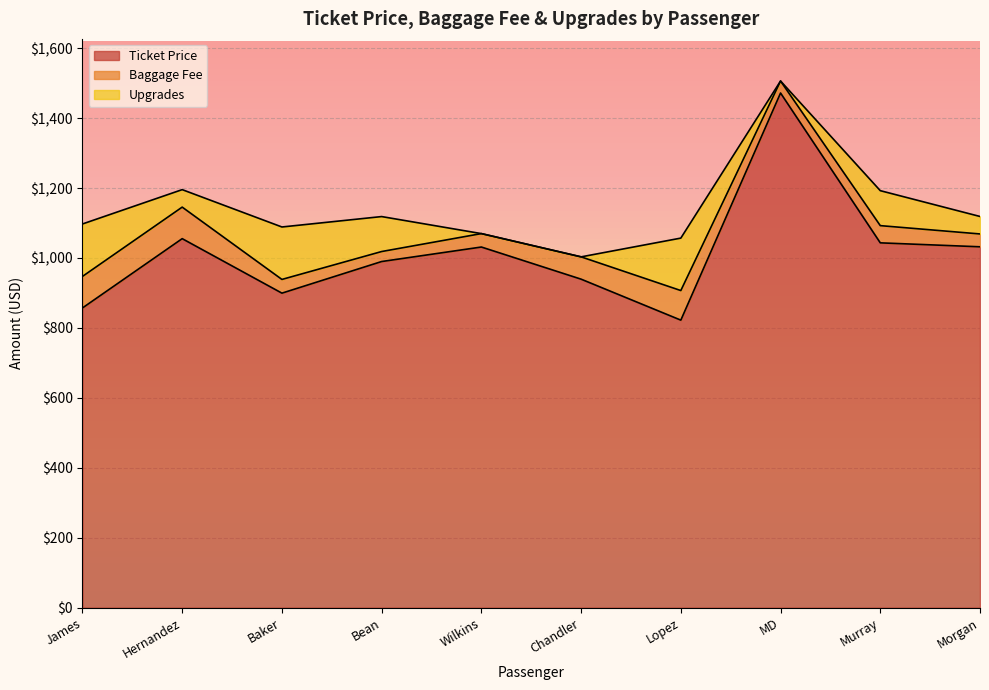

Between Barry James and Amanda Wilkins, which is larger?

Amanda Wilkins